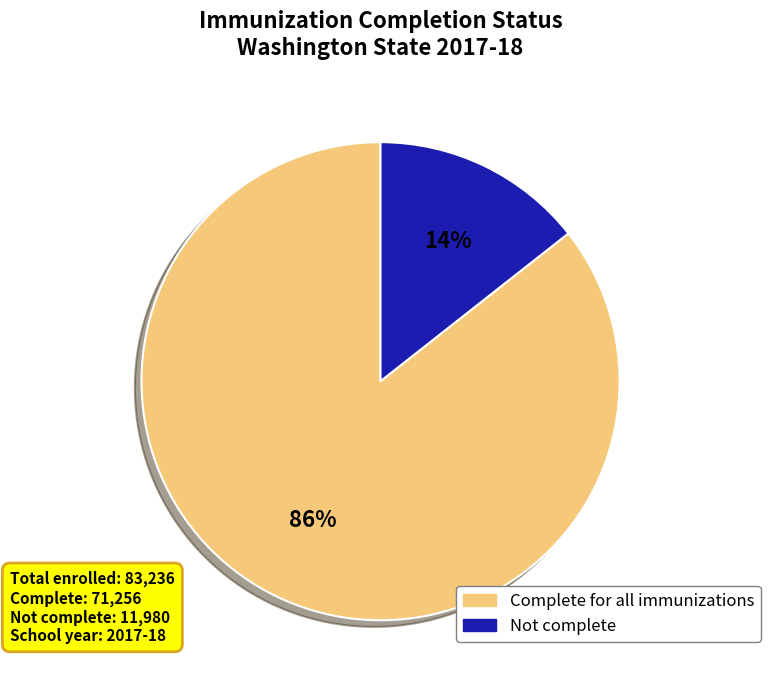

Is there any slice that represents more than half of the pie?

Yes